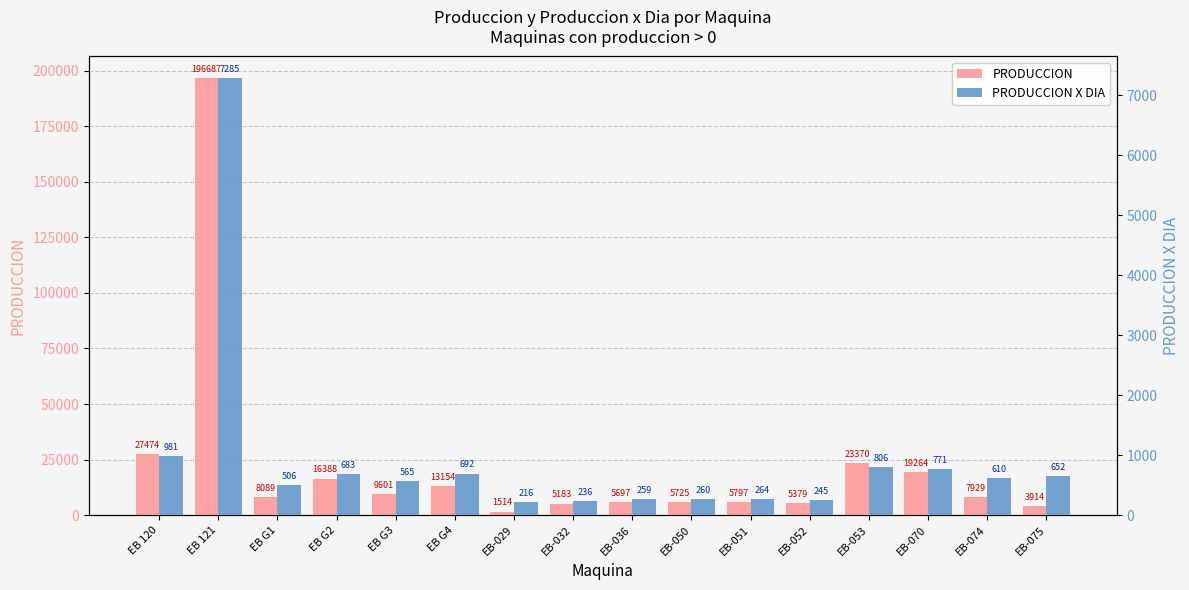

Reading right to left, list all the values displayed in this chart.

PRODUCCION: 3913.8	7929.0	19264.0	23370.0	5379.2	5797.1	5725.0	5697.3	5182.6	1514.3	13153.6	9600.7	16388.2	8089.3	196686.9	27474.4
PRODUCCION X DIA: 652.0	610.0	771.0	806.0	245.0	264.0	260.0	259.0	236.0	216.0	692.0	565.0	683.0	506.0	7285.0	981.0